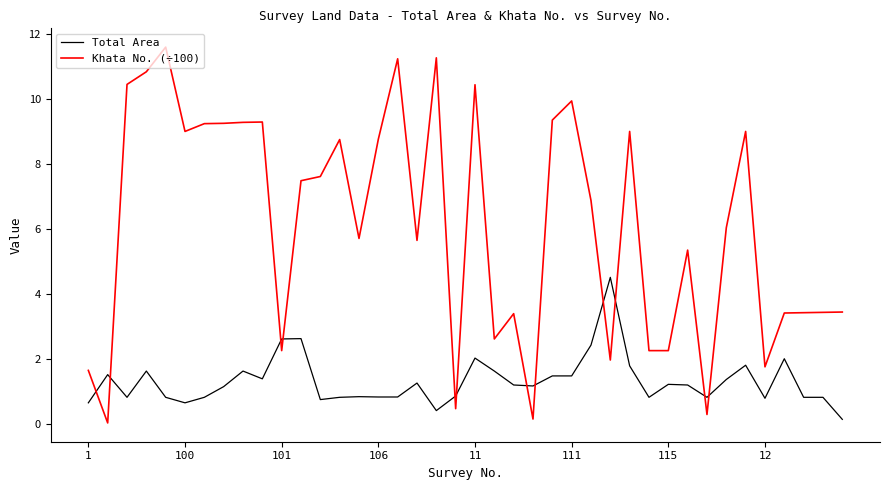

How many lines are shown in the chart?

2